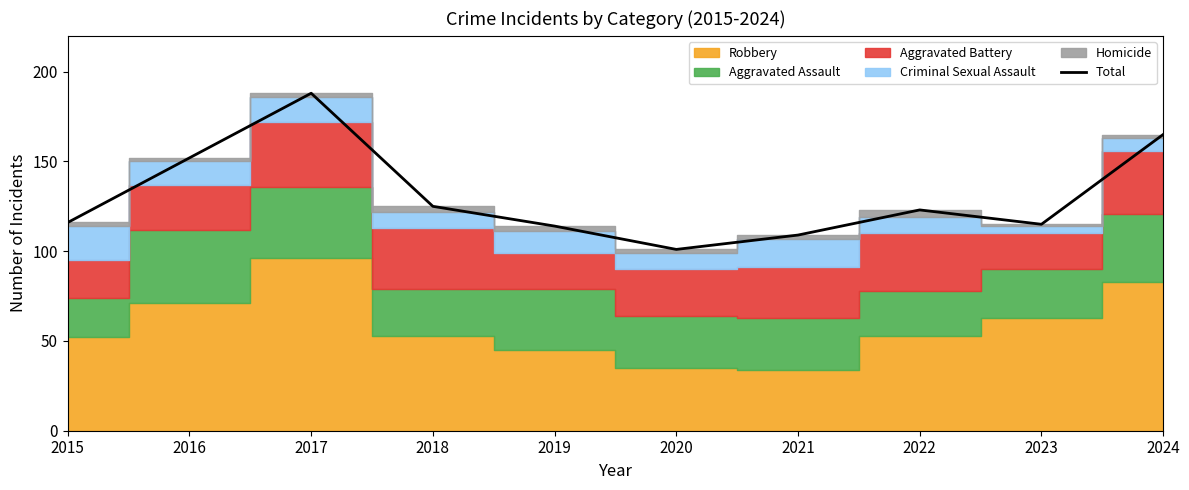

Is it true that the value at 2021 is 109?

True